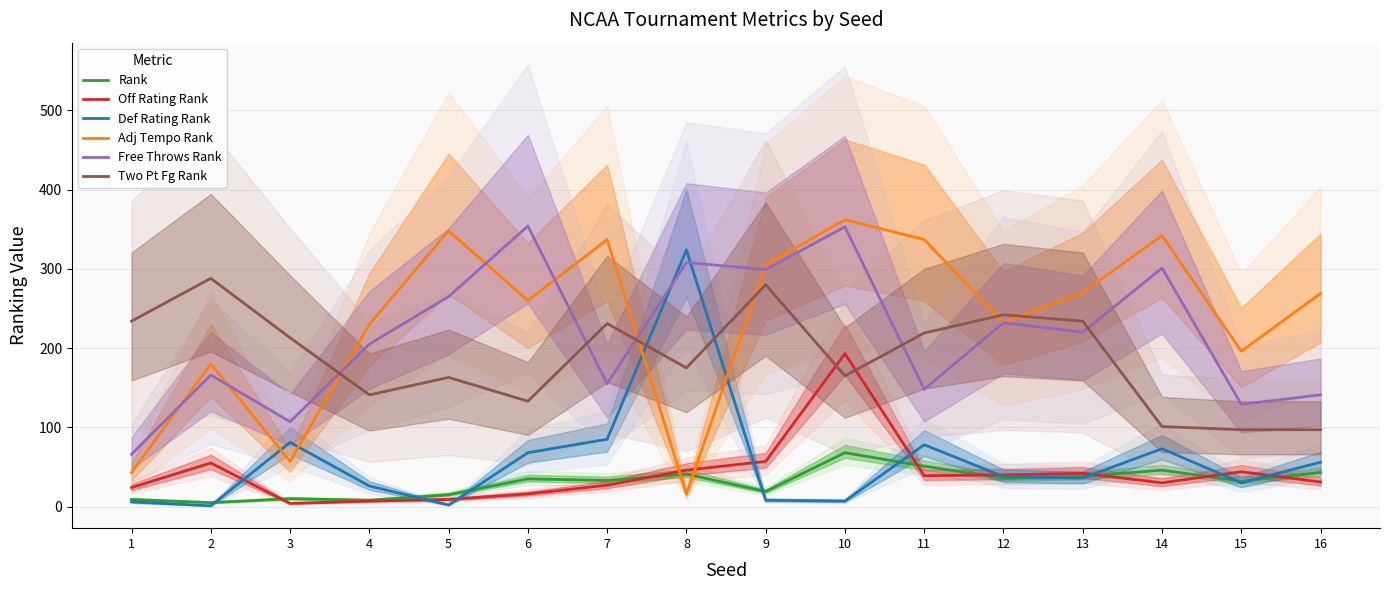

Read the Two Pt Fg Rank value at 12.

242